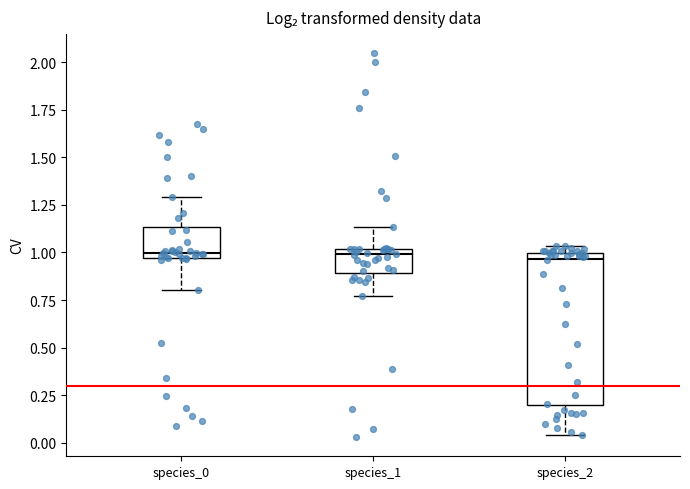

Reading left to right, transcribe this box plot: for each box, give where its median line is, the range the box spans, and where its two whiskers end, as read against the y-axis. The values are not printed on the chart, so give them approximately, as read against the axis.

species_0: median 1.00, box 0.95 to 1.15, whiskers 0.80 to 1.30
species_1: median 1.00 (just below the box's upper edge), box 0.90 to 1.00, whiskers 0.75 to 1.15
species_2: median 0.95, box 0.20 to 1.00, whiskers 0.05 to 1.05